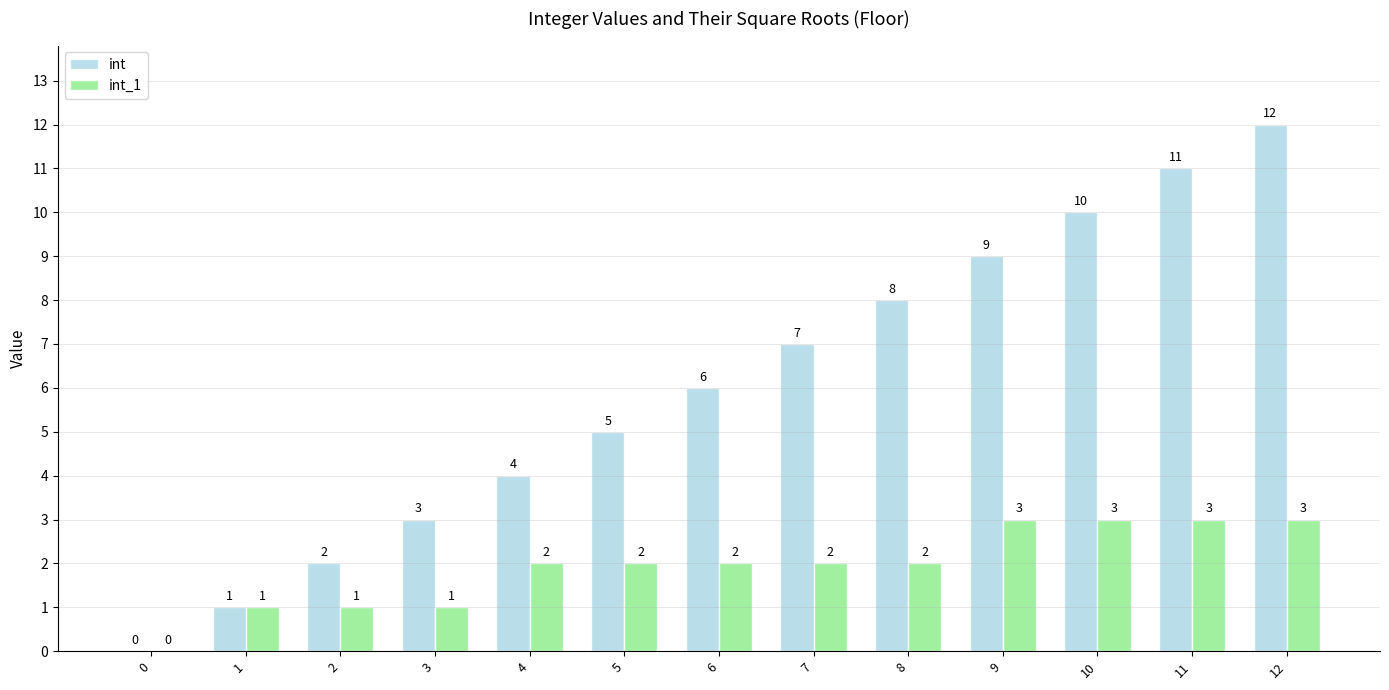

Reading right to left, extract all data points from this chart.

int: 12	11	10	9	8	7	6	5	4	3	2	1	0
int_1: 3	3	3	3	2	2	2	2	2	1	1	1	0